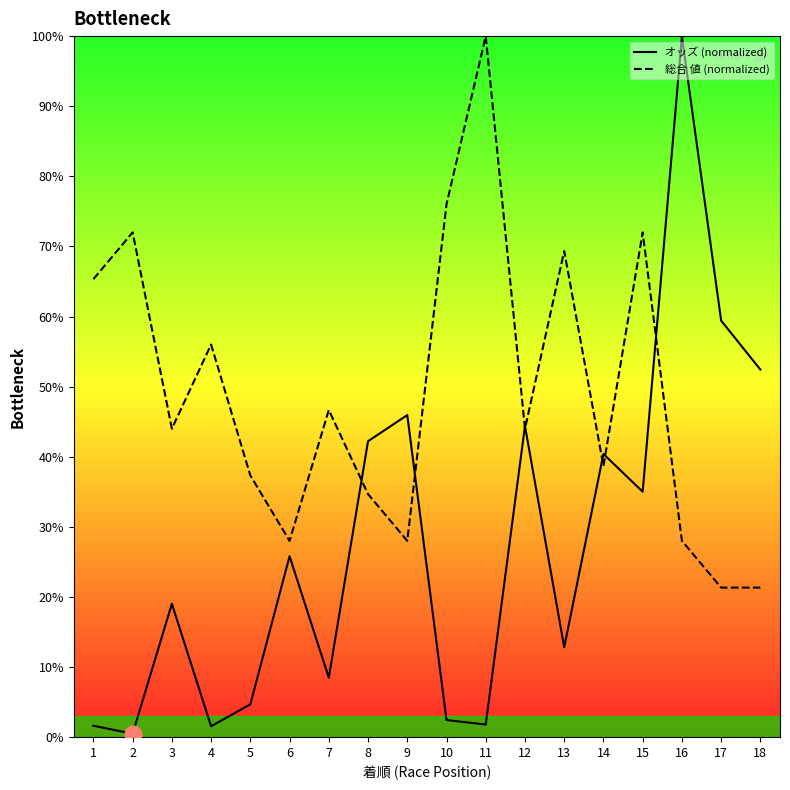

True or false: オッズ (normalized) has a value of 10.9 at 8.

False